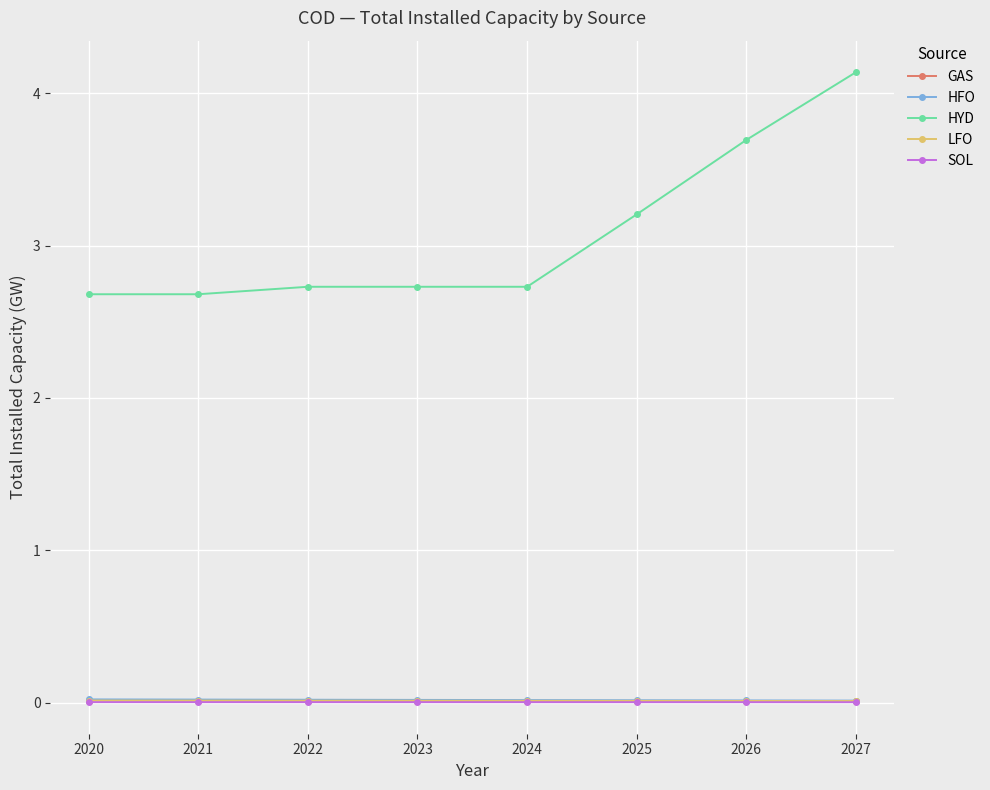

True or false: GAS has a value of 0.0 at 2025.

True